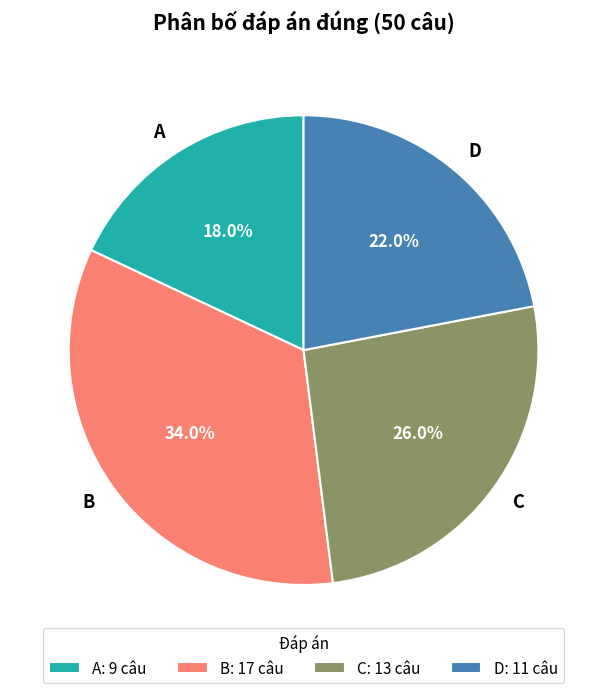

How many slices are in this pie chart?

4